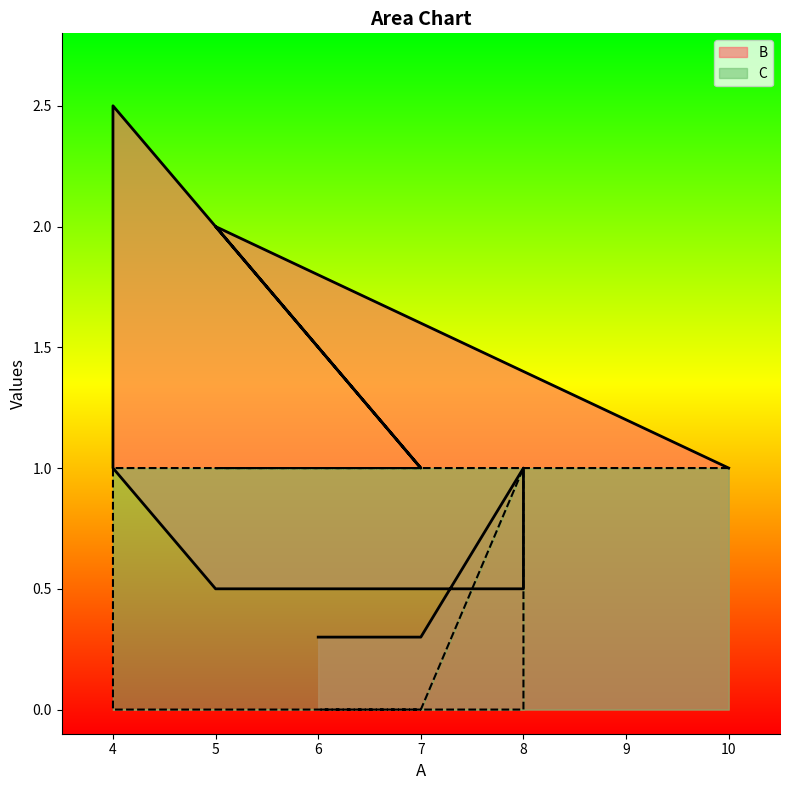

Read the B value at 6.

0.3